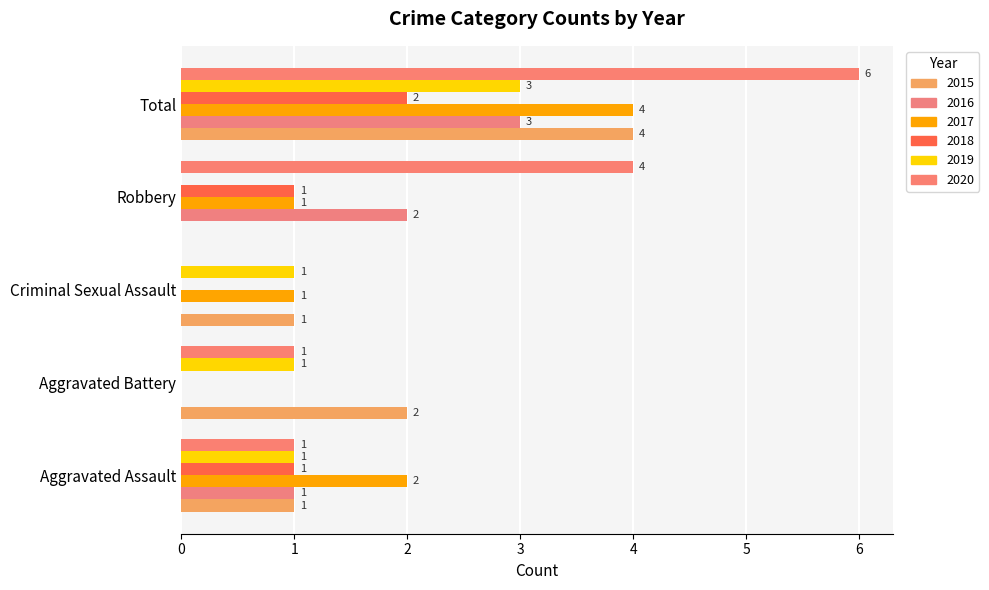

What is the label of the 3rd bar from the left?

Criminal Sexual Assault